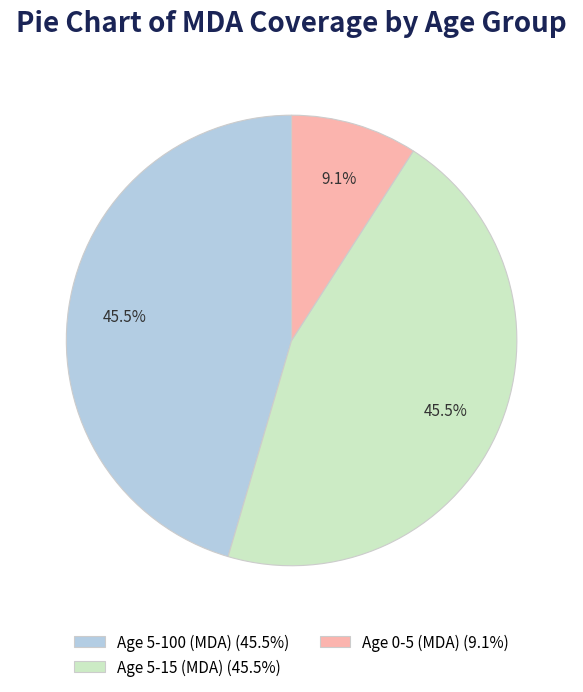

To the nearest percent, what is the average slice percentage?

33%